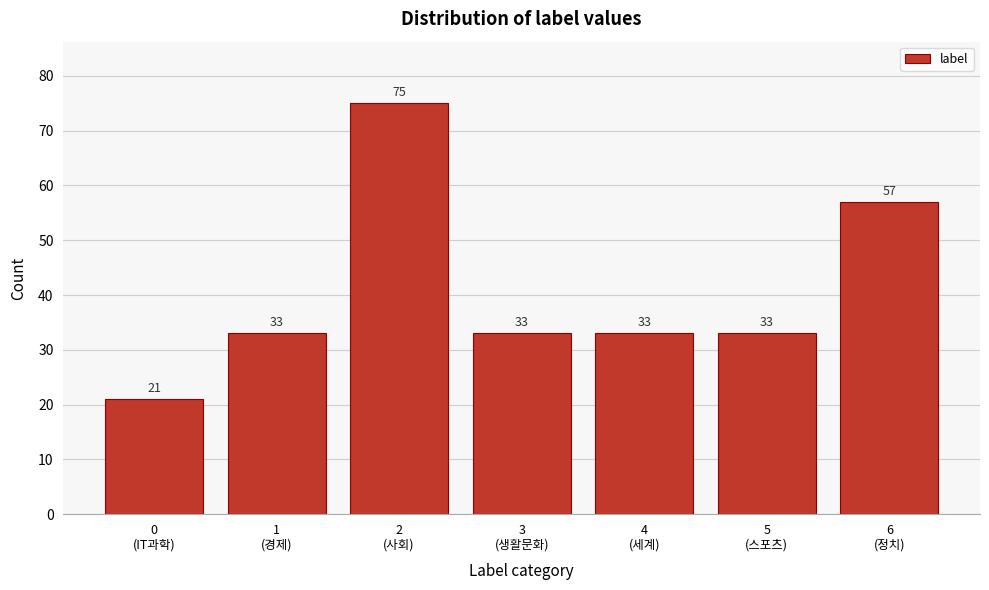

Reading right to left, extract all data points from this chart.

57	33	33	33	75	33	21